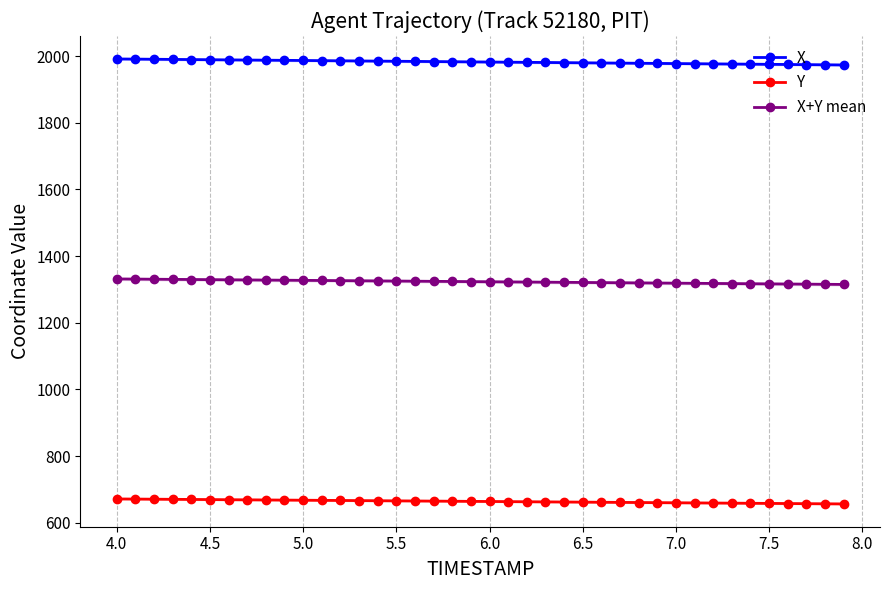

True or false: X and Y cross at least once.

False